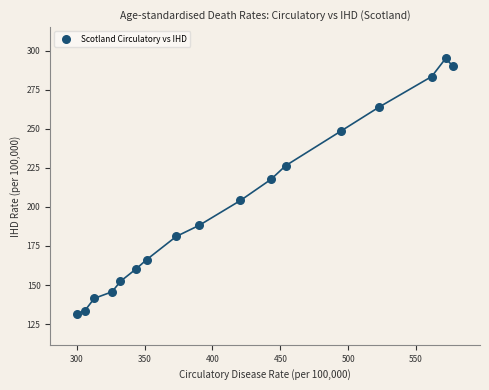

What Y value in the scatter plot is closest to 213?

217.6